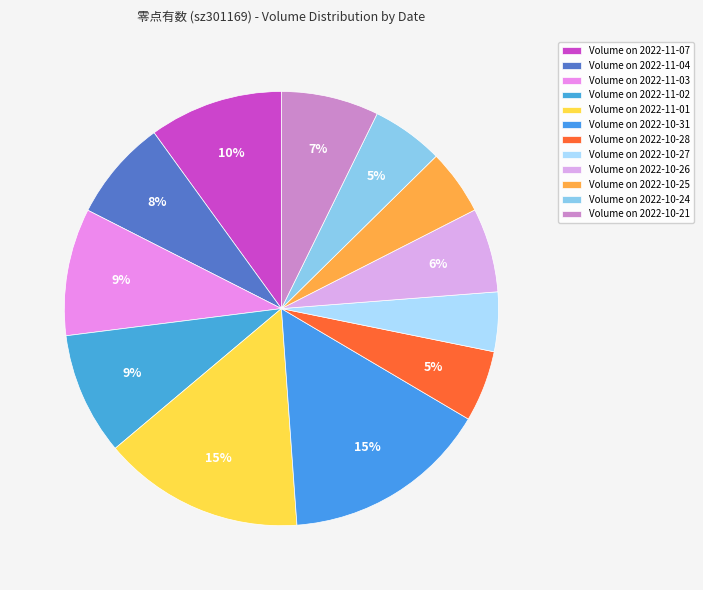

Which slice is the smallest?

2022-10-27